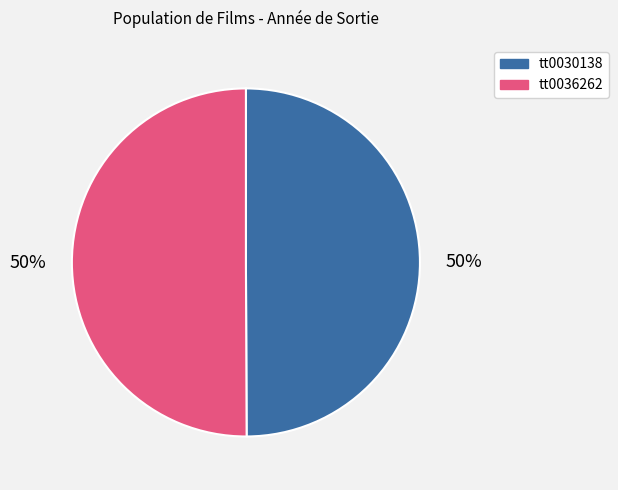

To the nearest percent, what is the combined percentage of tt0030138 and tt0036262?

100%